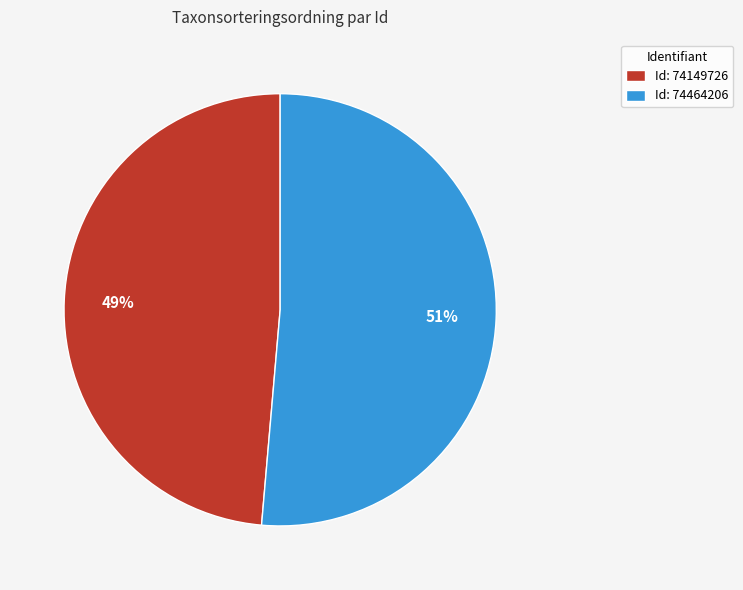

To the nearest percent, what is the average slice percentage?

50%